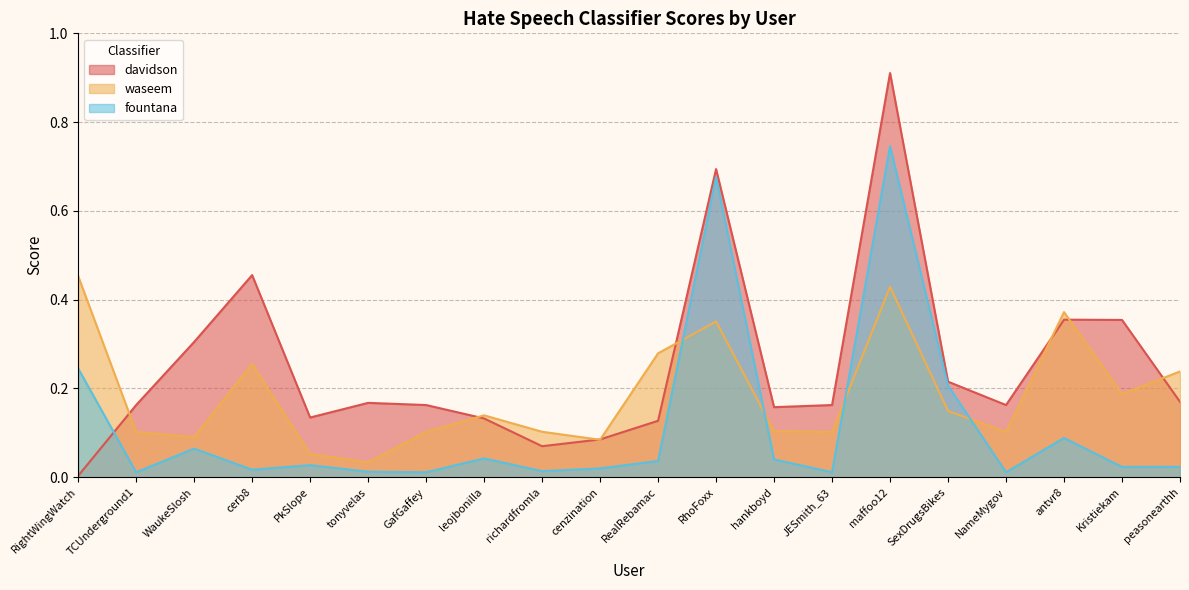

Rank the categories by fountana value from highest to lowest.

maffoo12, RhoFoxx, RightWingWatch, SexDrugsBikes, antvr8, WaukeSlosh, leojbonilla, hankboyd, RealRebamac, PkSlope, peasonearthh, Kristiekam, cenzination, cerb8, richardfromla, tonyvelas, TCUnderground1, GafGaffey, JESmith_63, NameMygov